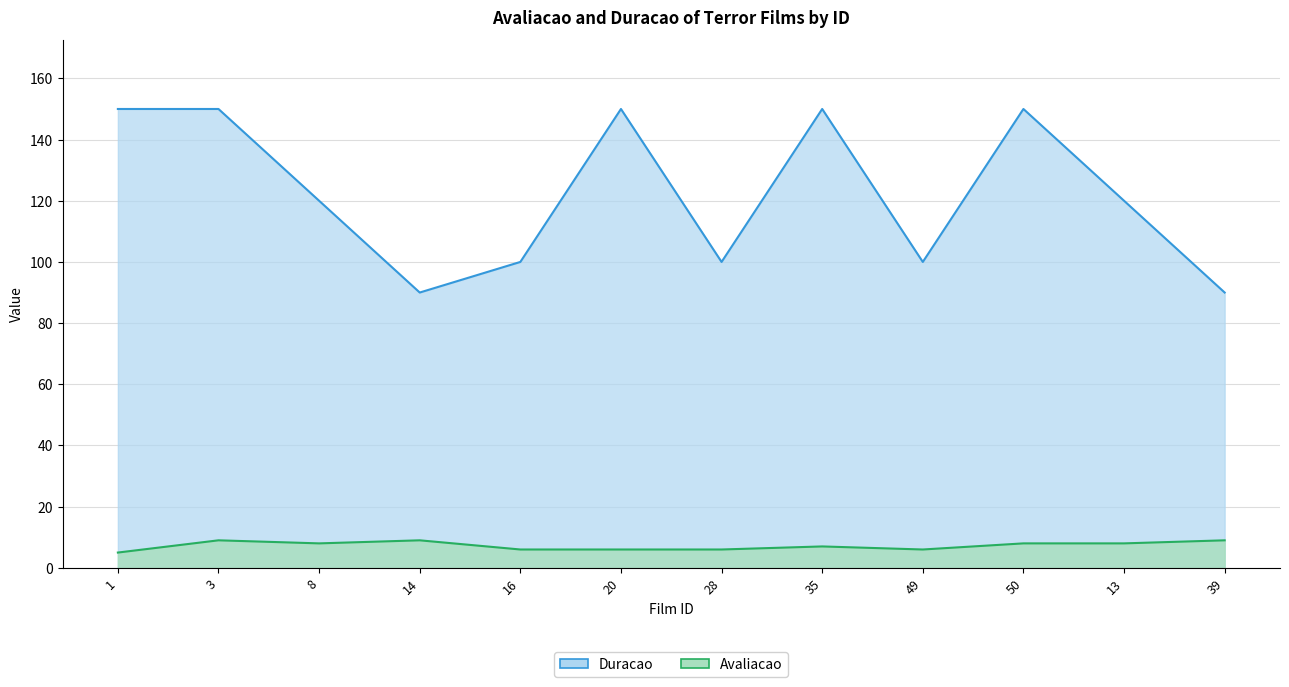

At which label is Duracao closest to 120?

8